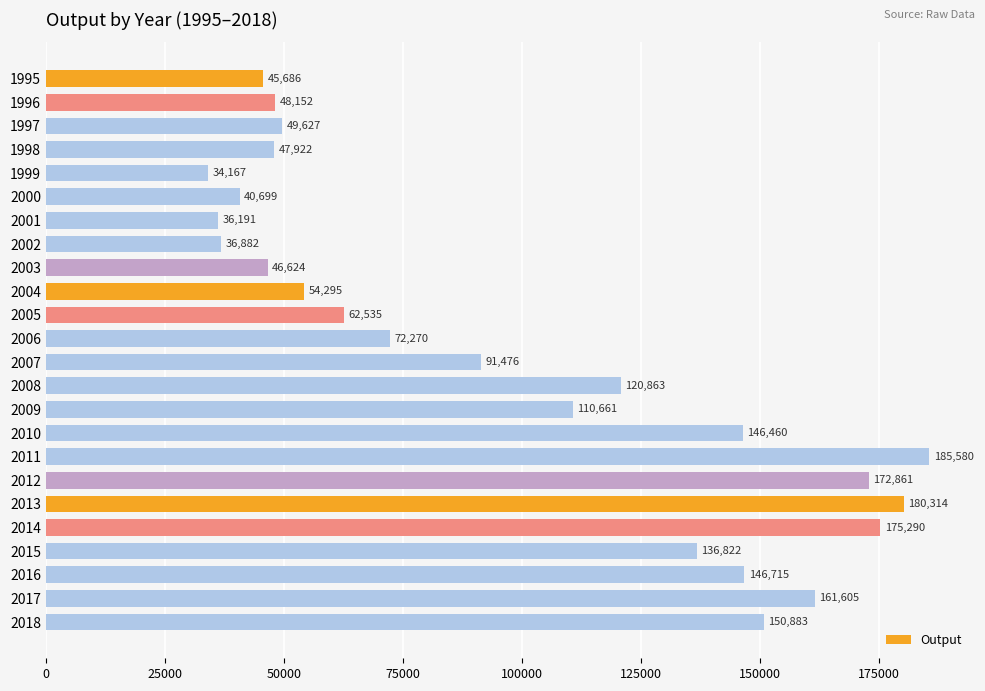

How many bars are there in total?

24